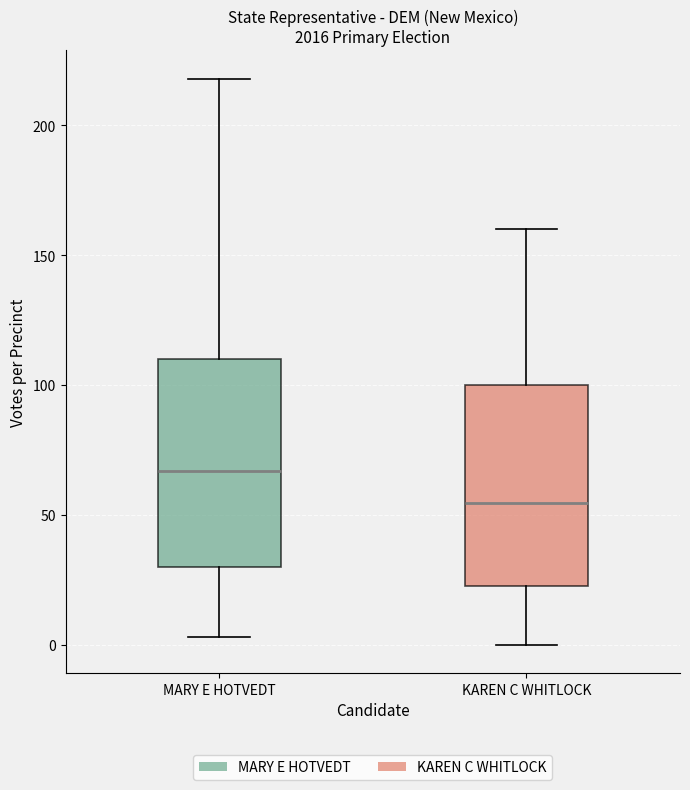

Reading left to right, read every box against the y-axis: the position of its median line, the range the box covers, and the ends of its whiskers. The values are not printed on the chart, so give them approximately, as read against the axis.

MARY E HOTVEDT: median 65, box 30 to 110, whiskers 5 to 220
KAREN C WHITLOCK: median 55, box 25 to 100, whiskers 0 to 160